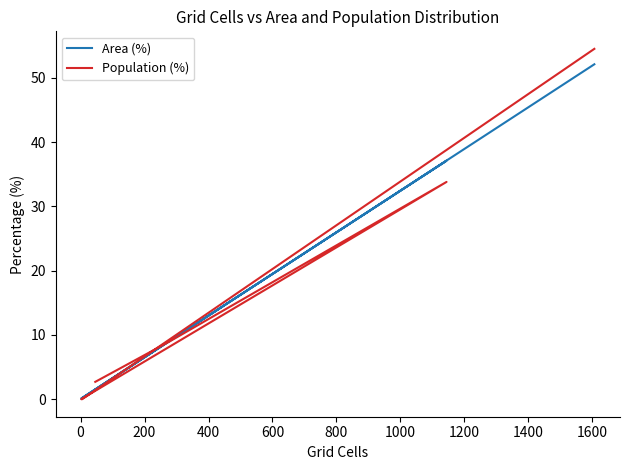

What is the label of the 3rd point from the left?

200